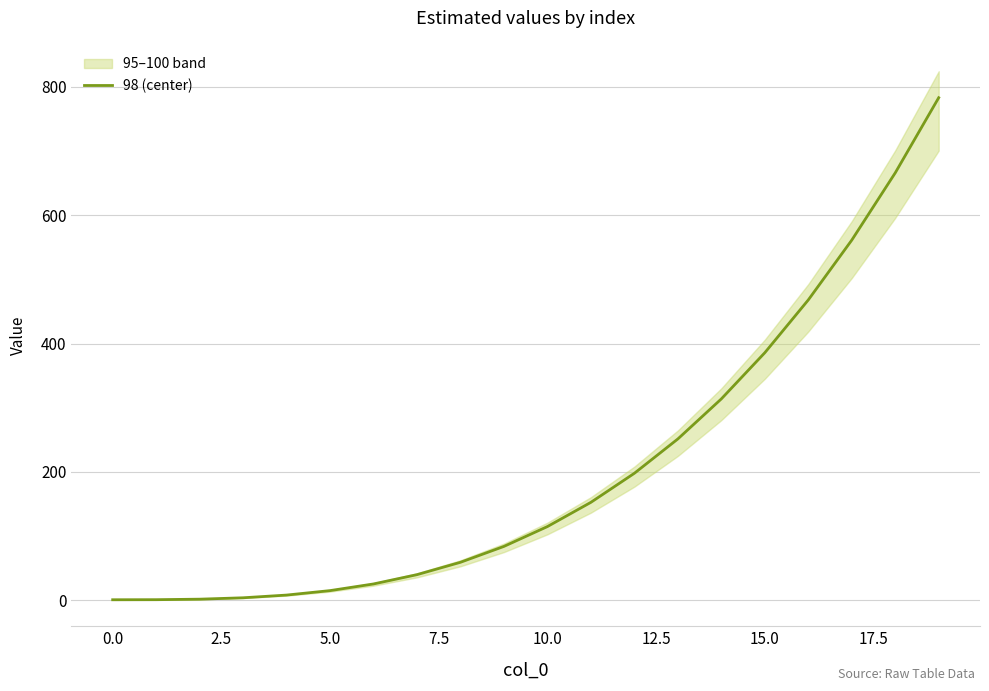

What is the sum of the values at 15 and 19?

1168.6